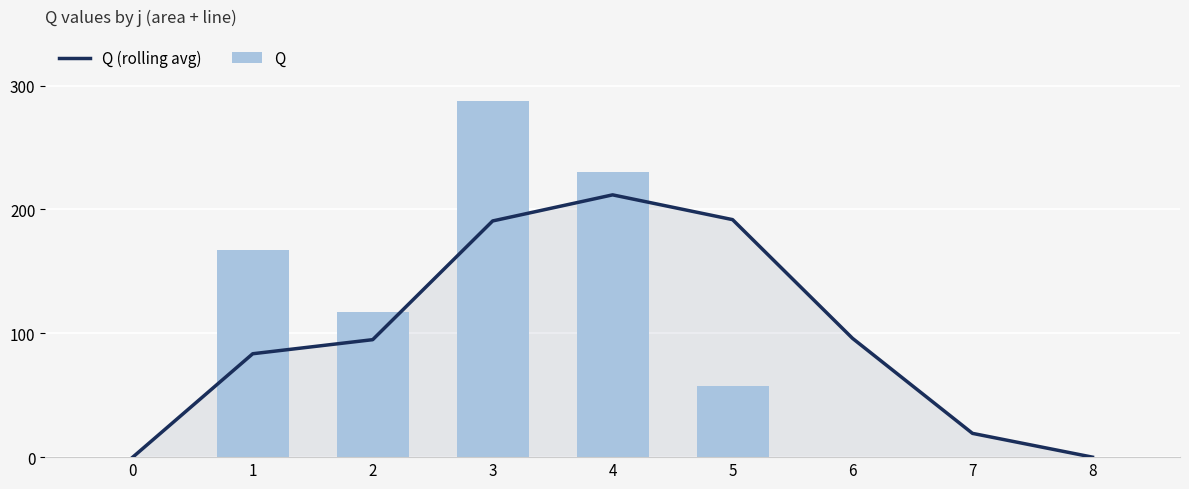

Rank the series by their maximum value, from lowest to highest.

Q (rolling avg), Q